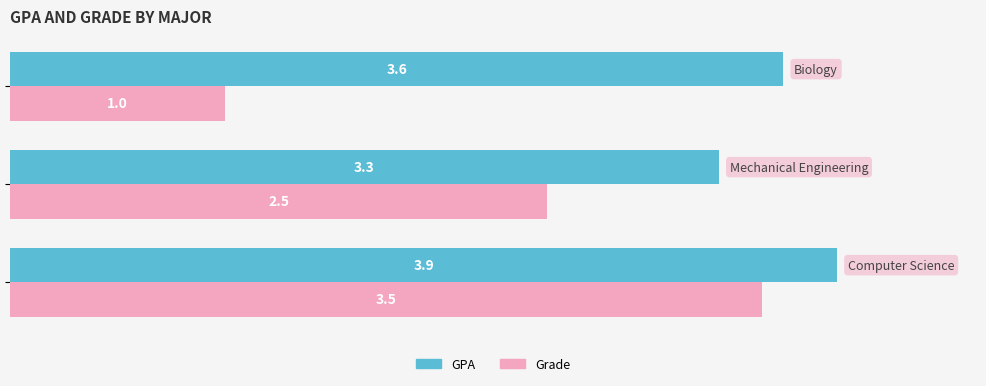

List the series in order of their overall mean, lowest first.

Grade, GPA